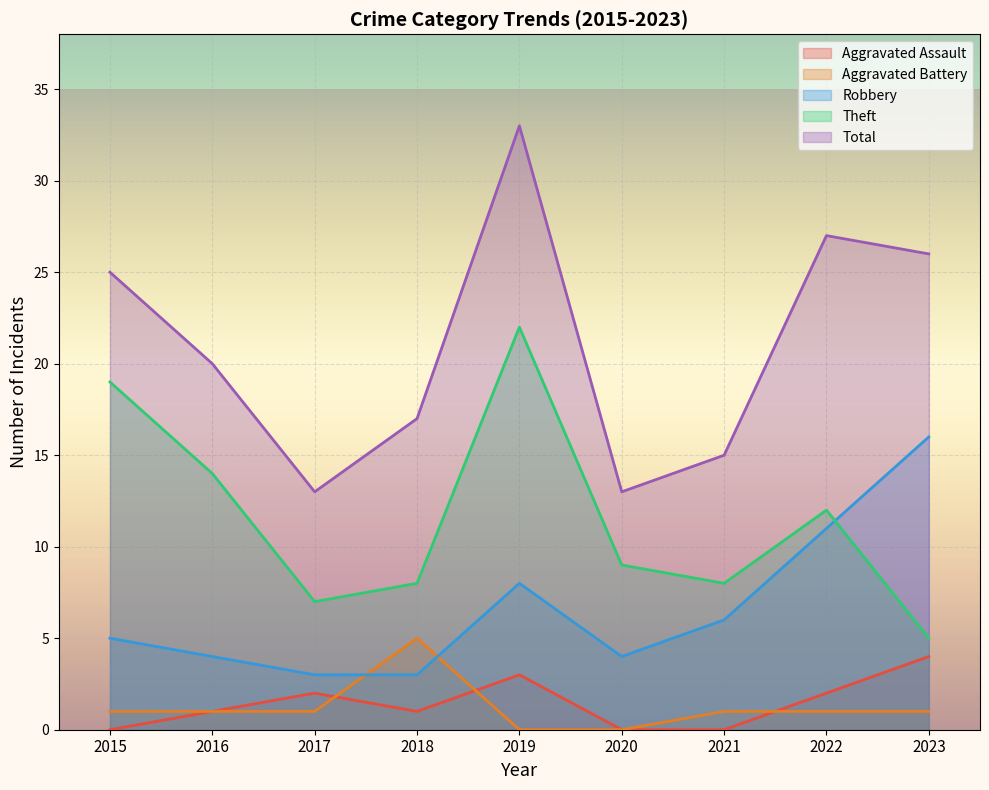

List the labels in order of Aggravated Battery value, smallest first.

2019, 2020, 2015, 2016, 2017, 2021, 2022, 2023, 2018